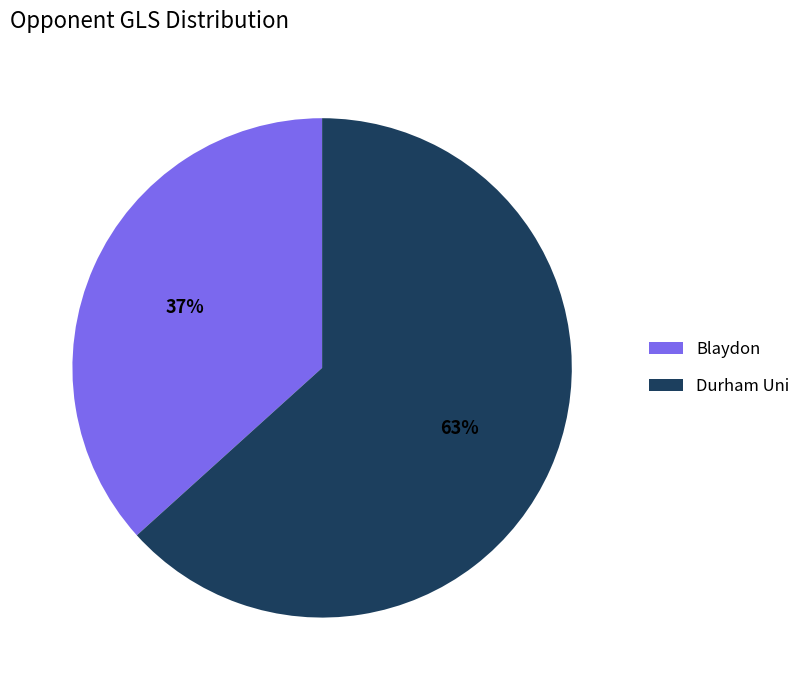

Which has a higher value, Blaydon or Durham Uni?

Durham Uni